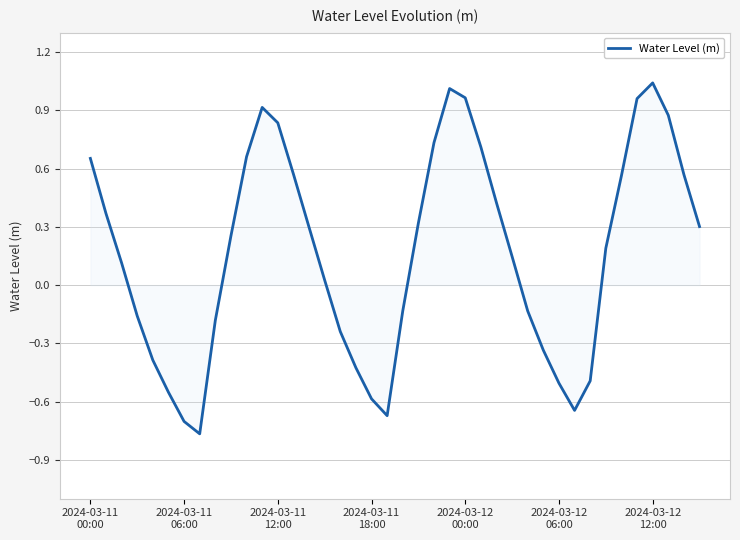

What is the difference between the maximum and minimum values?

1.8